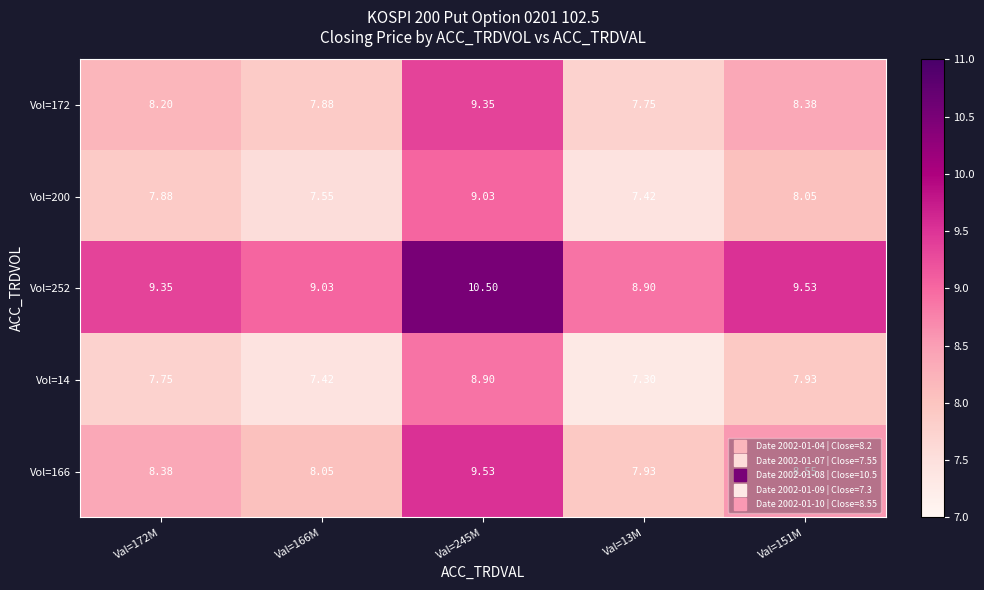

Is the value of Vol=200 at Val=166M greater than the value of Vol=166 at Val=13M?

No